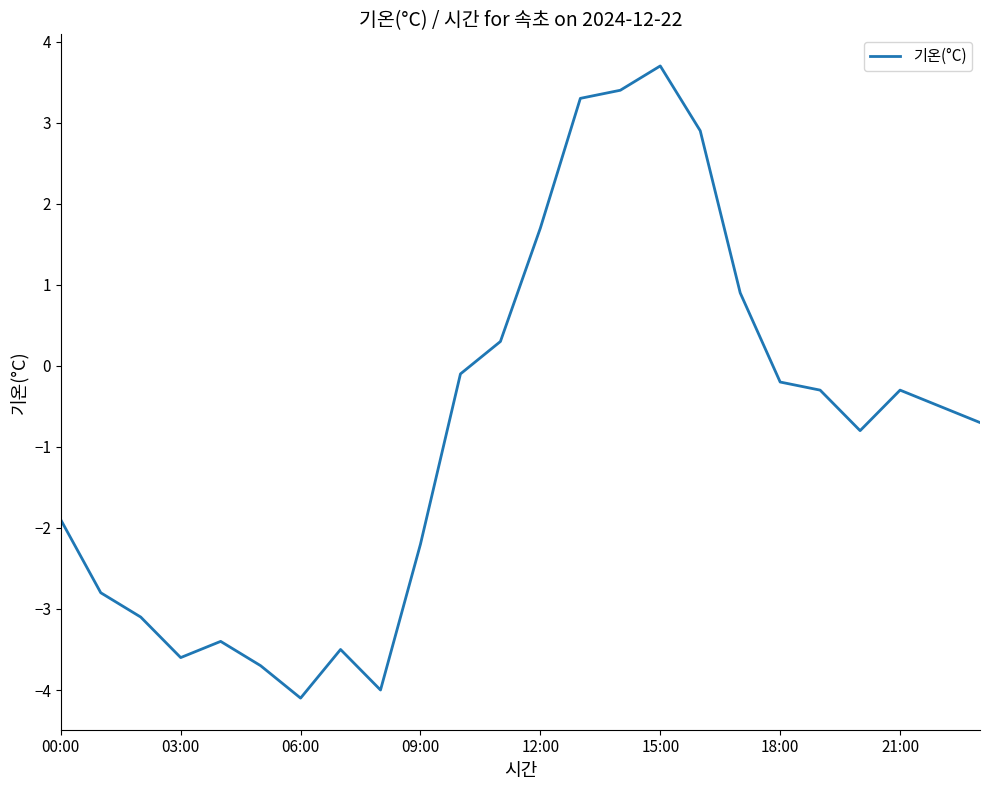

What is the minimum value shown in the chart?

-4.1